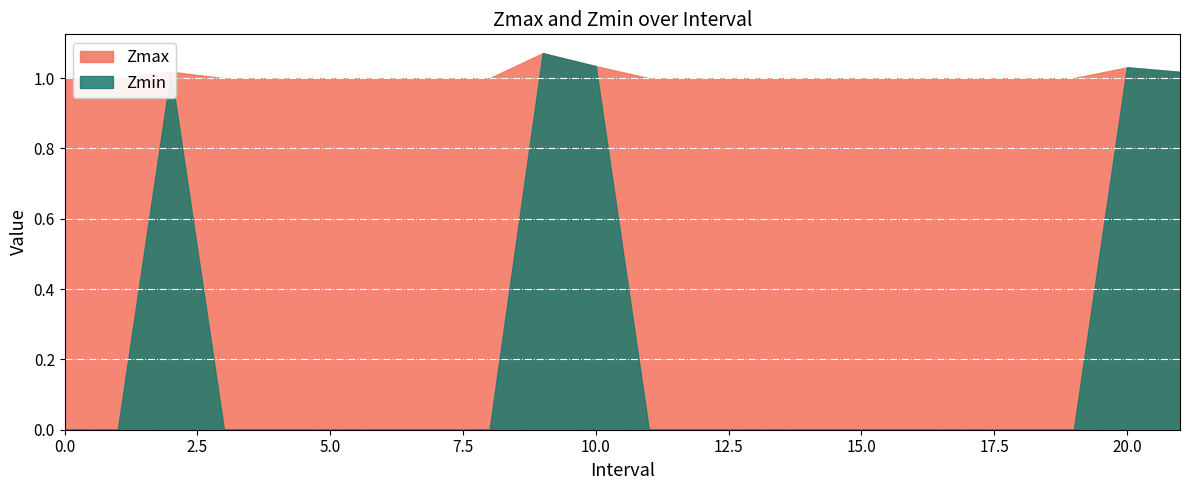

How many Zmax values are between 1 and 2?

22